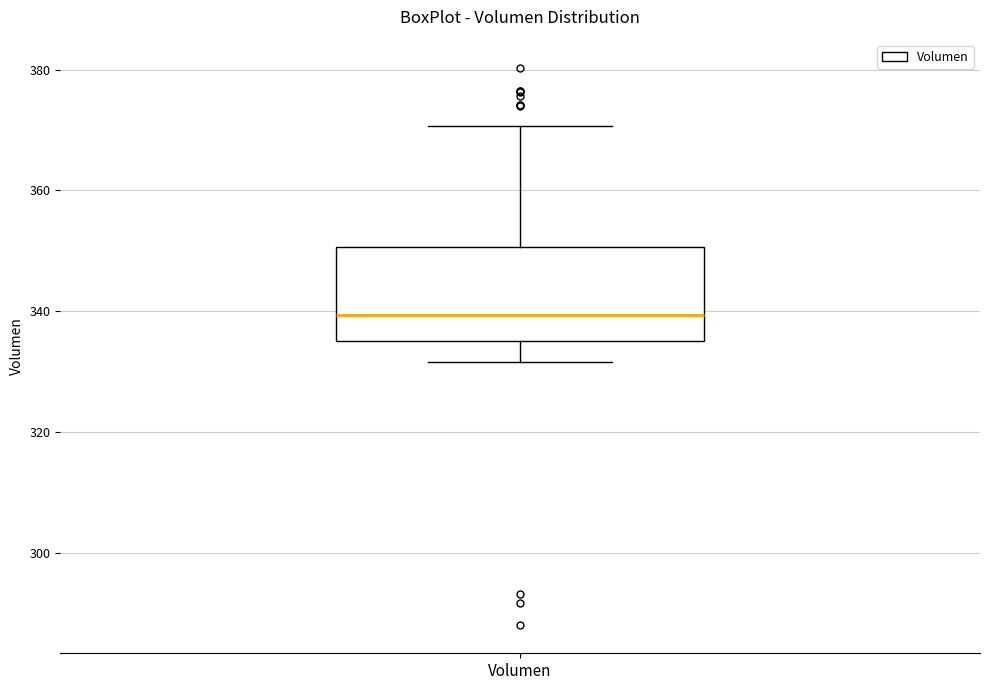

Transcribe this box plot: give where the median line is, the range the box spans, and where the two whiskers end, as read against the y-axis. The values are not printed on the chart, so give them approximately, as read against the axis.

median 340, box 336 to 350, whiskers 332 to 370